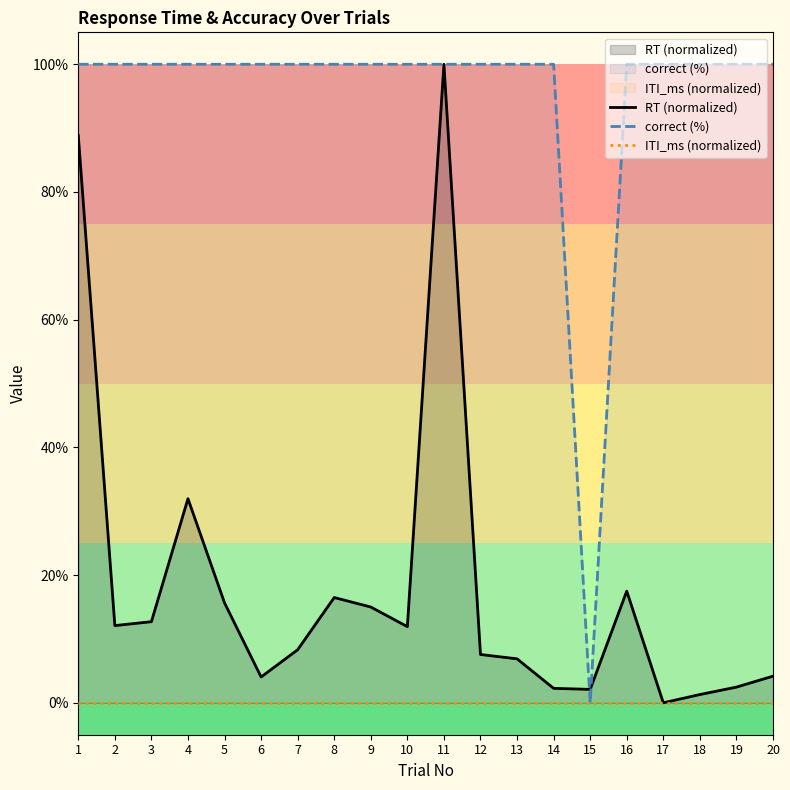

List the labels in order of correct (%) value, smallest first.

15, 1, 2, 3, 4, 5, 6, 7, 8, 9, 10, 11, 12, 13, 14, 16, 17, 18, 19, 20